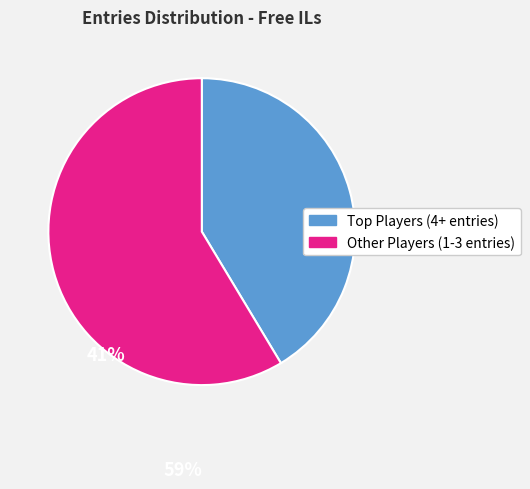

Is there any slice that represents more than half of the pie?

Yes